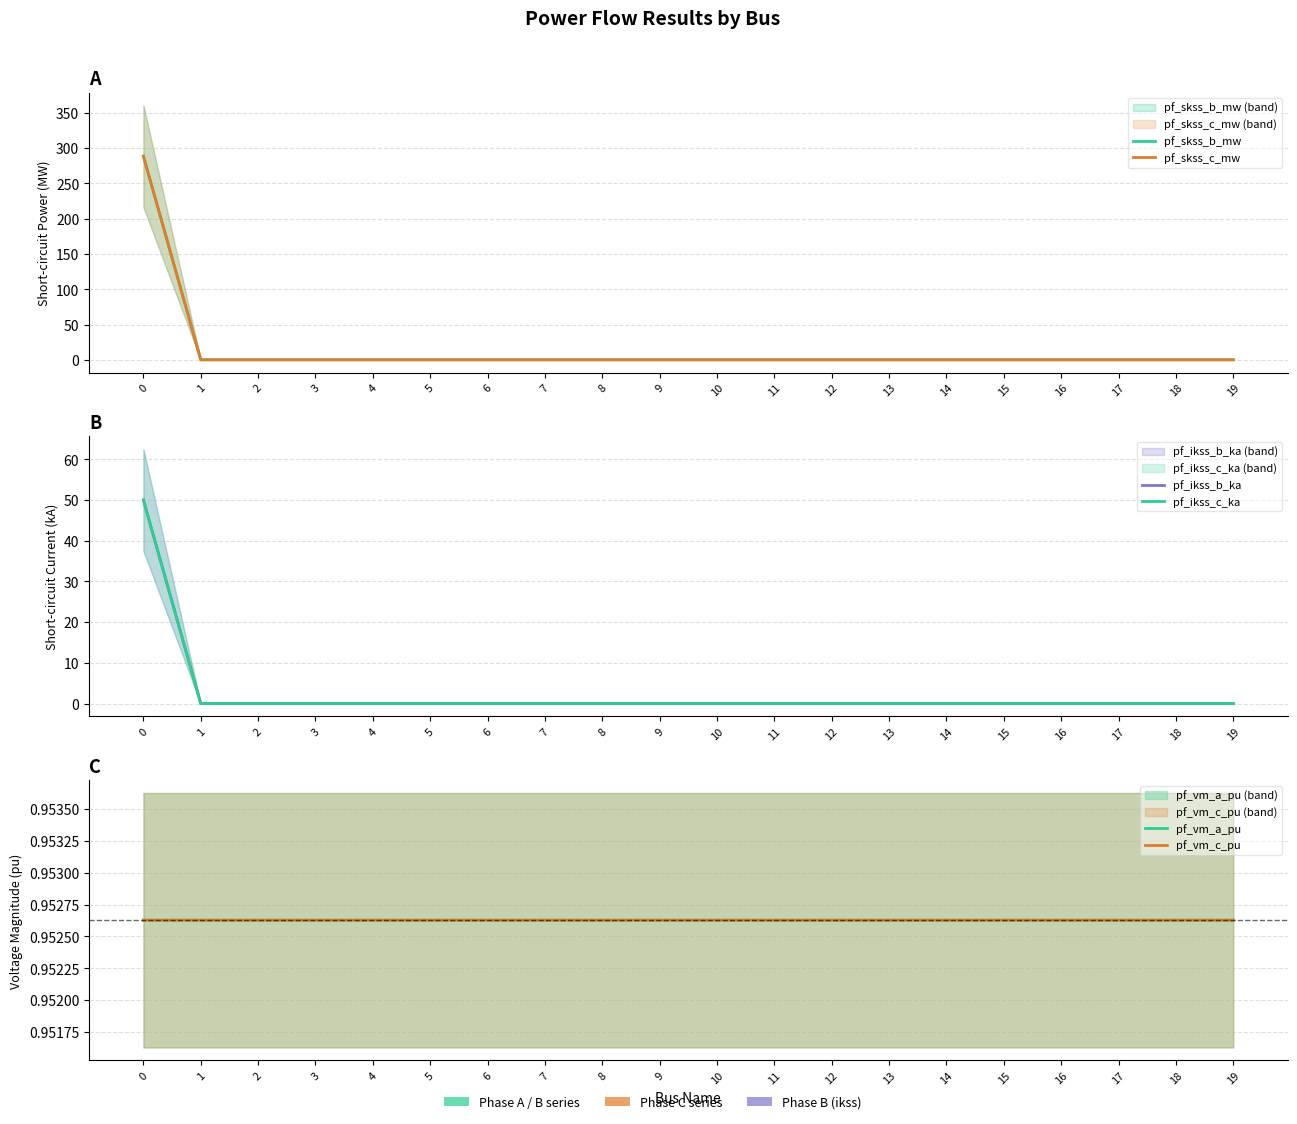

Is it true that pf_vm_a_pu equals 1.7 at 17?

False